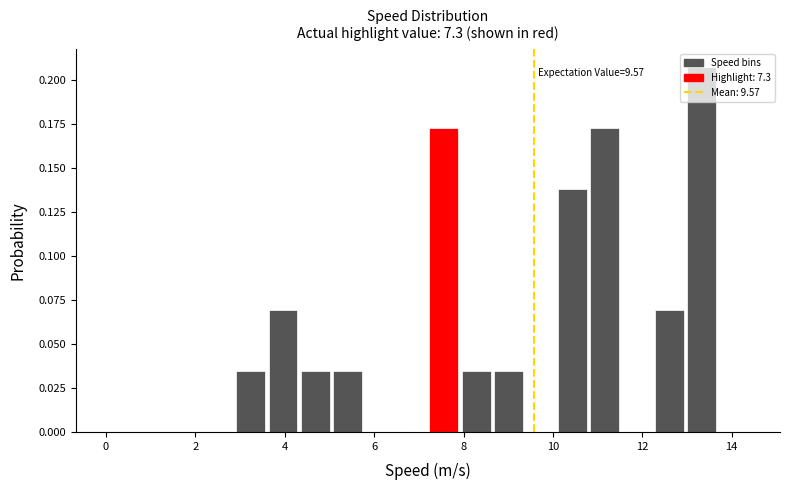

Around what value on the x-axis is the tallest bar? Give the approximate position of its centre, as read against the axis.

13.4